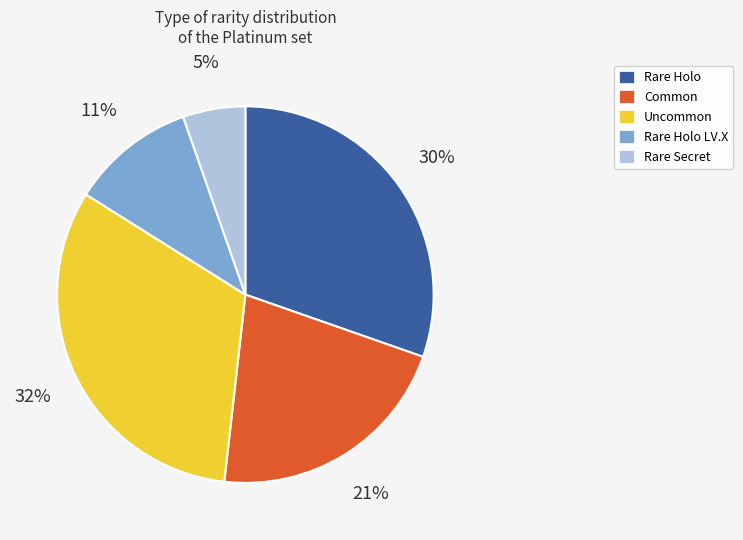

Is there any slice that represents more than half of the pie?

No